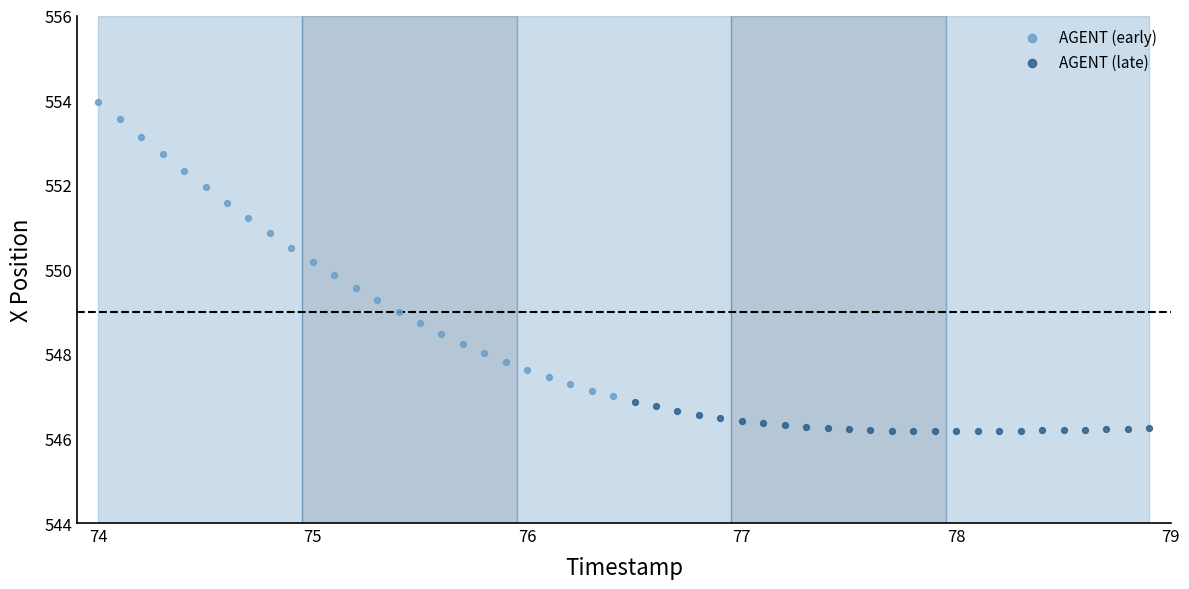

What are all the series names shown in the legend?

AGENT (early), AGENT (late)